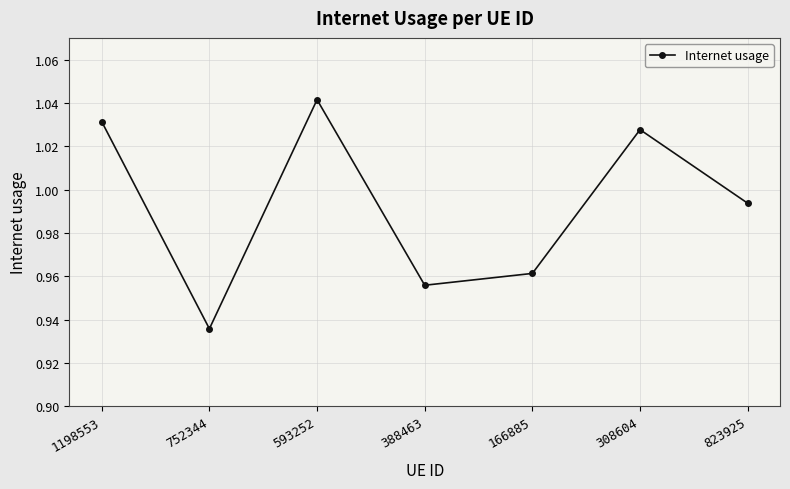

List the labels in order of value, smallest first.

752344, 388463, 166885, 823925, 308604, 1198553, 593252